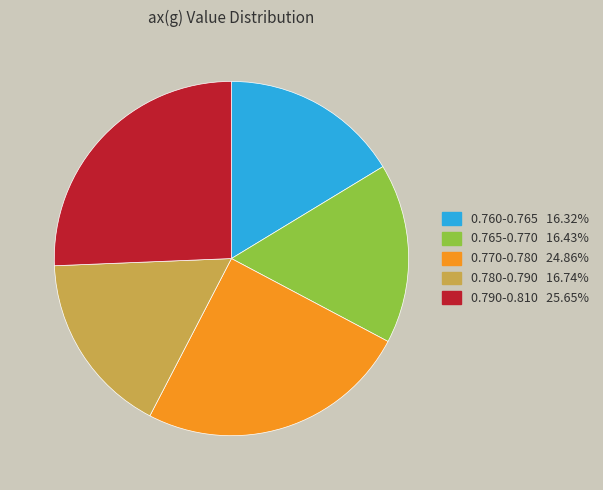

Is there any slice that represents more than half of the pie?

No